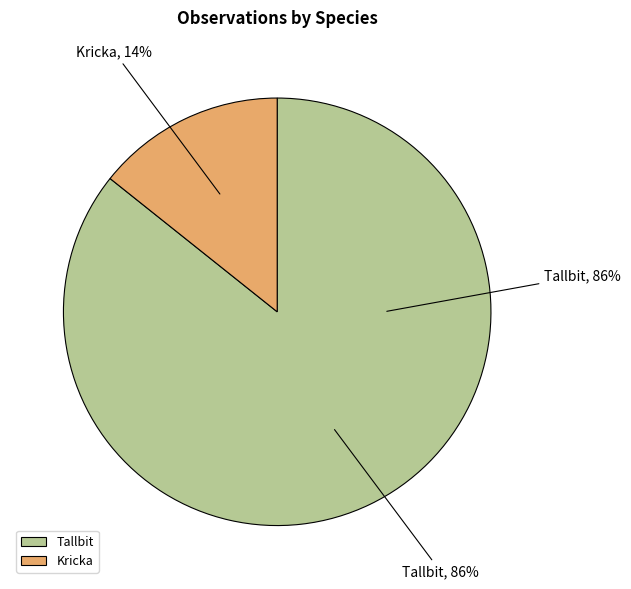

Combined, do Tallbit and Kricka account for over 50%?

Yes